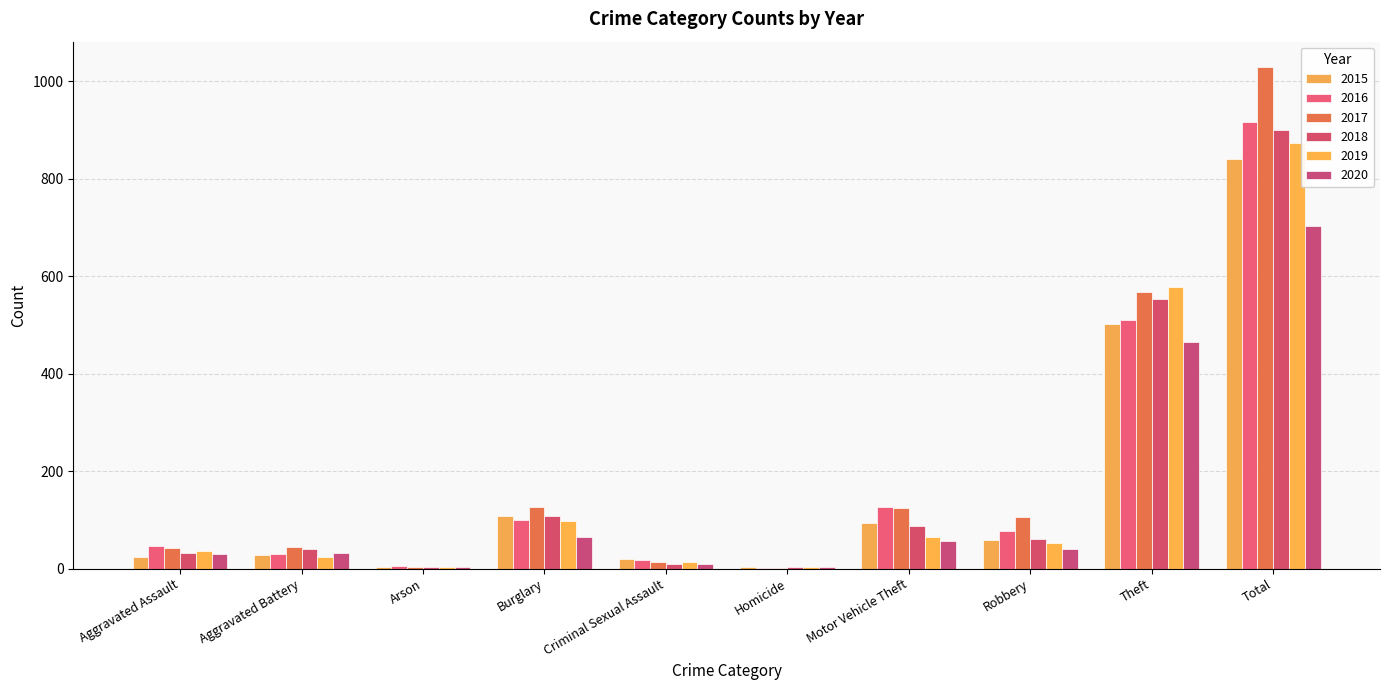

Is it true that 2018 equals 61 at Robbery?

True